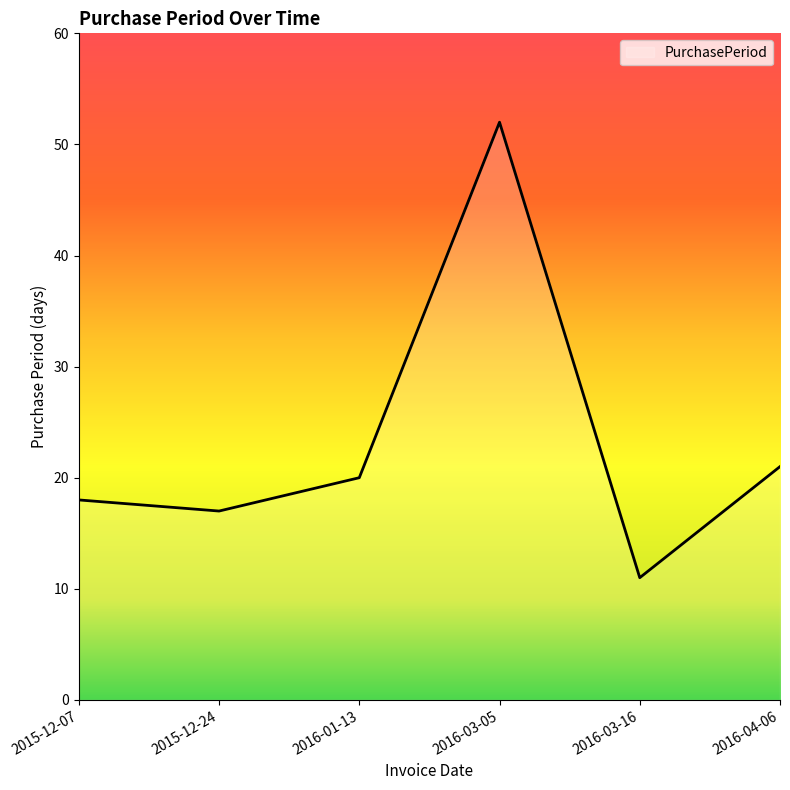

List the labels in order of value, largest first.

2016-03-05, 2016-04-06, 2016-01-13, 2015-12-07, 2015-12-24, 2016-03-16